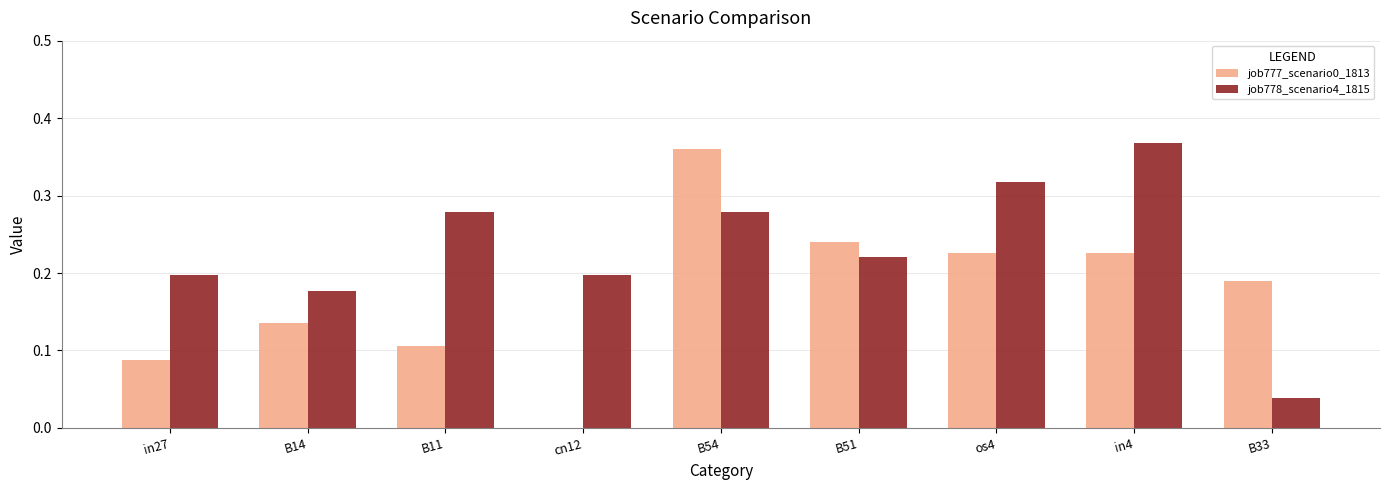

At which category is the sum across all series the highest?

B54